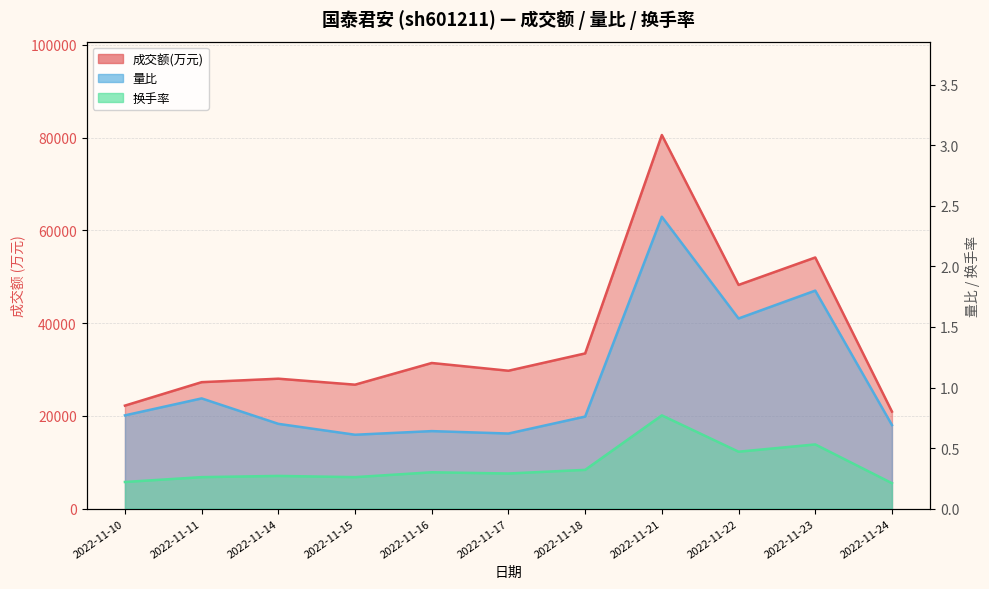

Rank the series at 2022-11-10 from highest to lowest value.

成交额(万元), 量比, 换手率